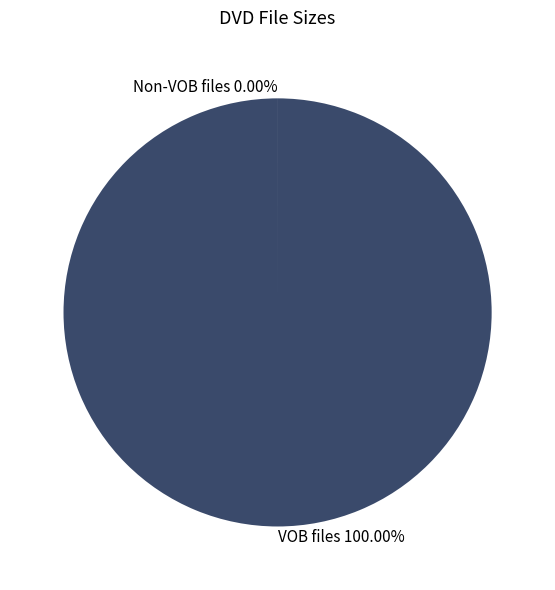

Does any single category account for the majority?

Yes